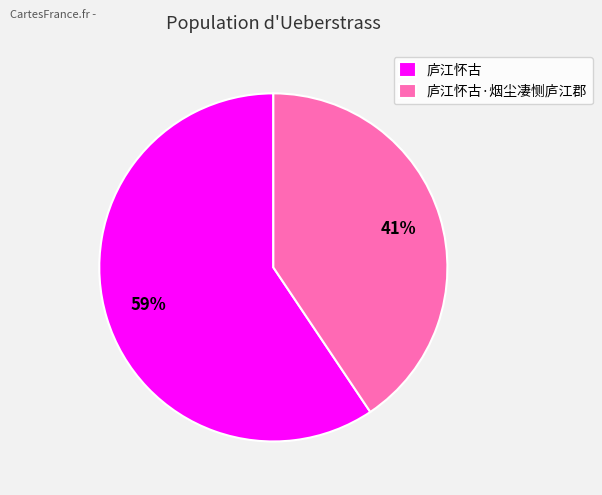

Between 庐江怀古 and 庐江怀古·烟尘凄恻庐江郡, which is larger?

庐江怀古